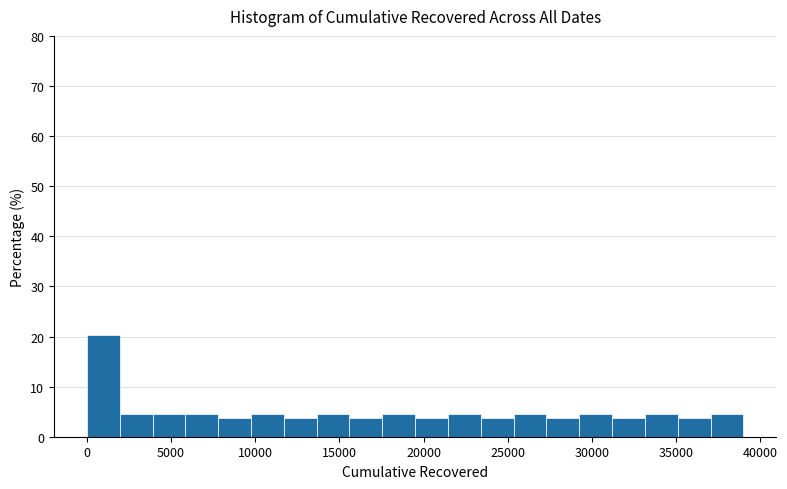

Read against the x-axis, roughly where is the centre of the tallest bar?

1000